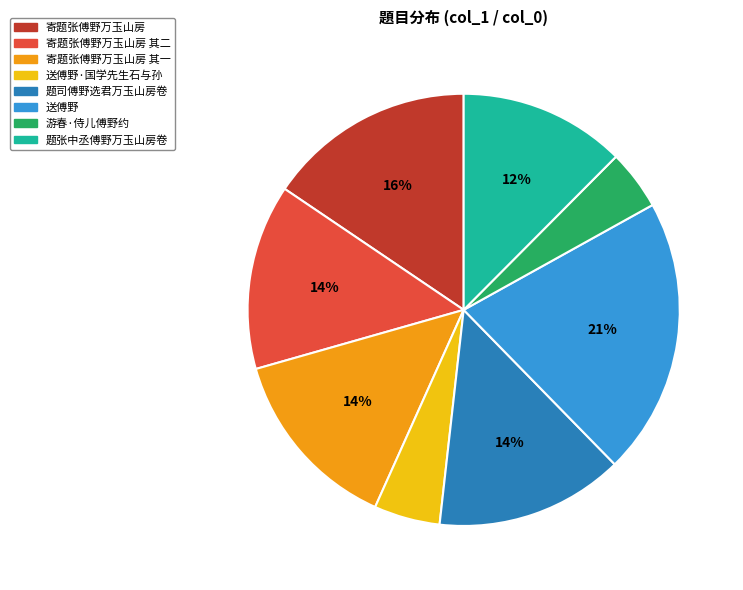

Combined, do 寄题张傅野万玉山房 and 寄题张傅野万玉山房 其一 account for over 50%?

No